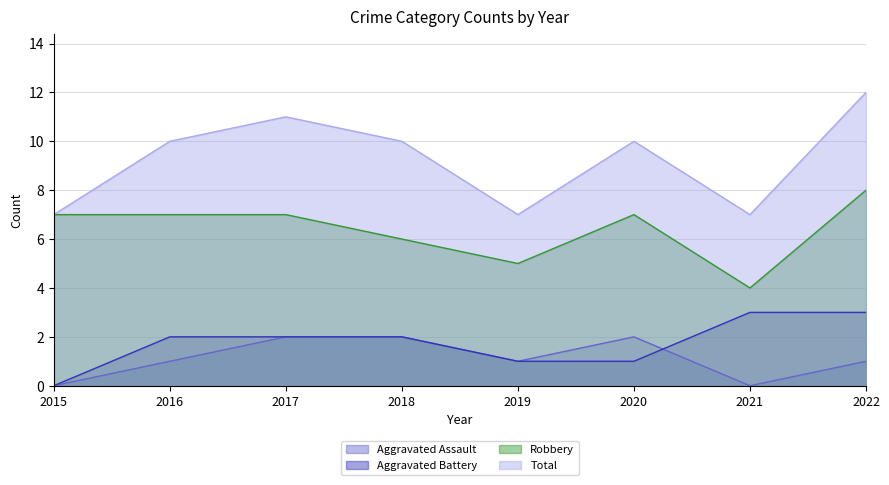

True or false: Total has more than 2 interior local peaks.

False